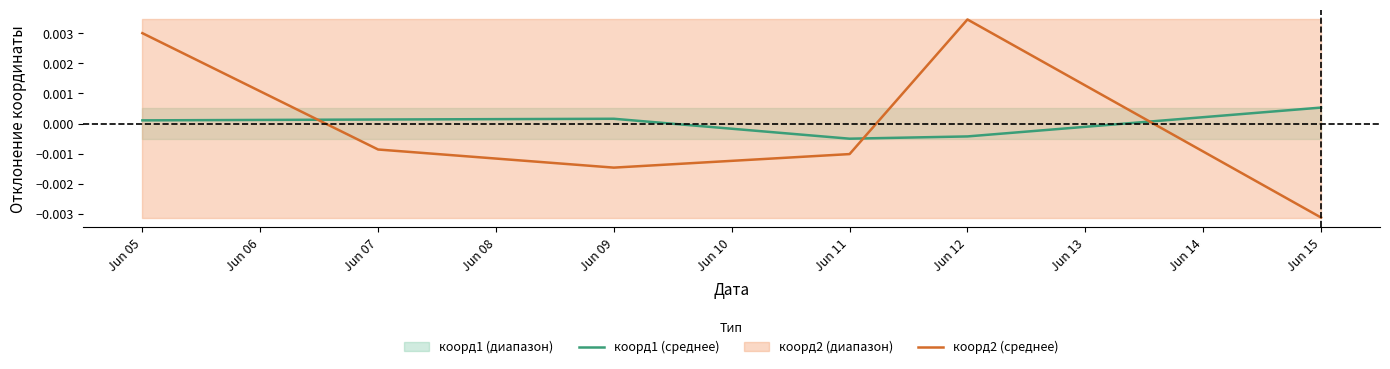

List the labels in order of коорд2 (среднее) value, largest first.

Jun 12, Jun 05, Jun 07, Jun 11, Jun 09, Jun 15